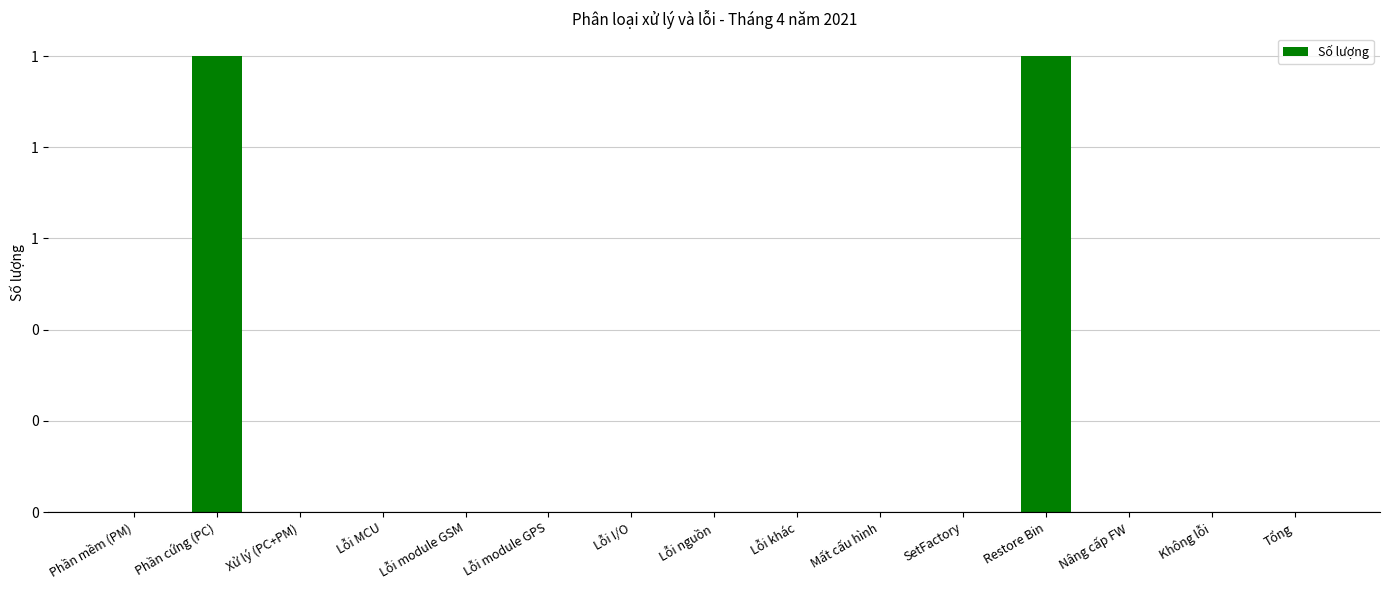

What is the sum of all values?

2